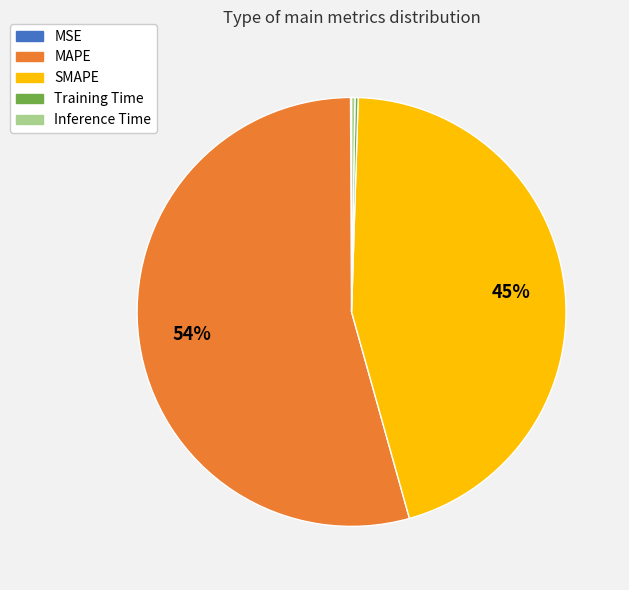

To the nearest percent, what is the average slice percentage?

20%